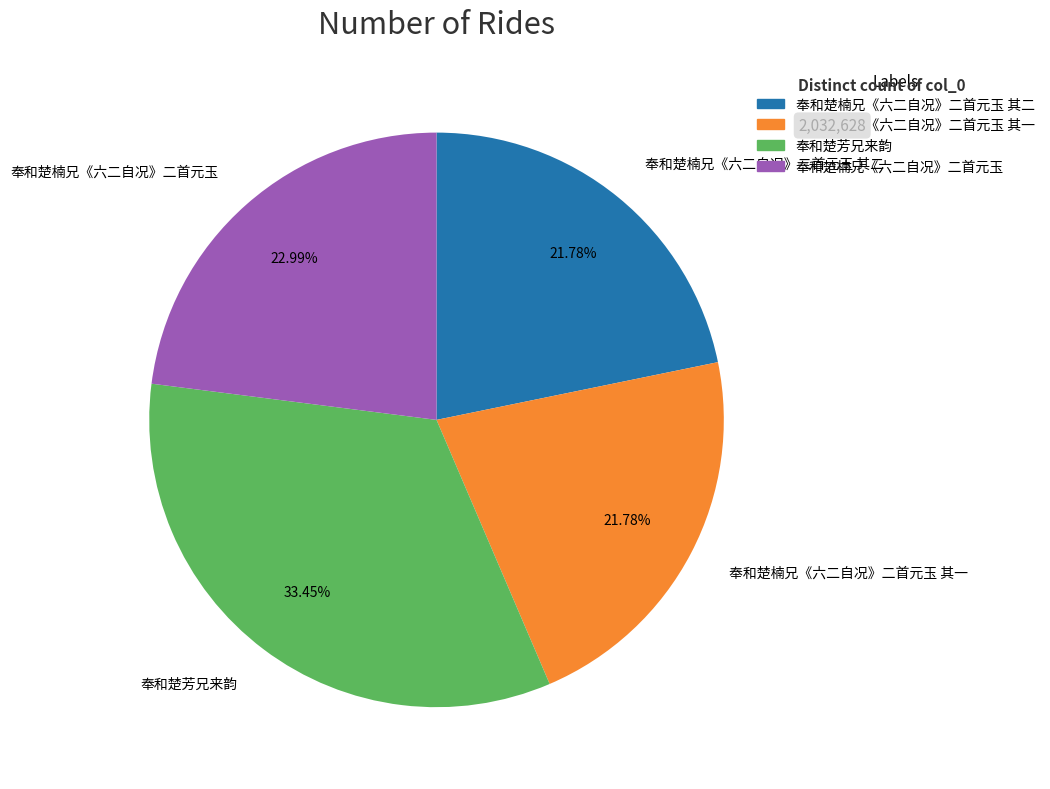

Approximately how many times larger is the value at 奉和楚楠兄《六二自况》二首元玉 其一 compared to 奉和楚楠兄《六二自况》二首元玉 其二?

1.0